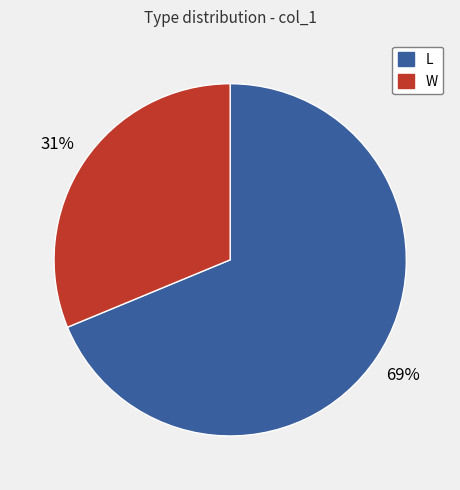

Is L the majority of the pie?

Yes